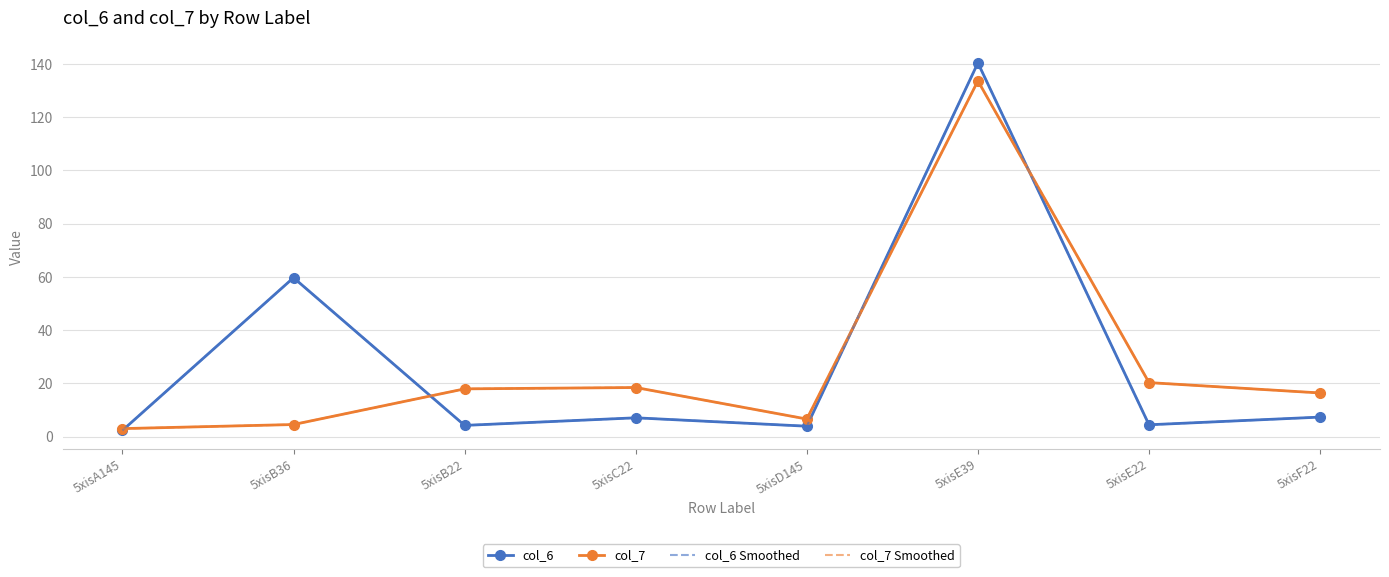

Reading right to left, transcribe all the data shown in this chart.

col_6: 7.3	4.4	140.4	3.9	7.1	4.2	59.7	2.3
col_7: 16.4	20.3	133.6	6.6	18.4	17.9	4.5	3.0
col_6 Smoothed: 7.3	4.4	140.4	3.9	7.1	4.2	59.7	2.3
col_7 Smoothed: 16.4	20.3	133.6	6.6	18.4	17.9	4.5	3.0